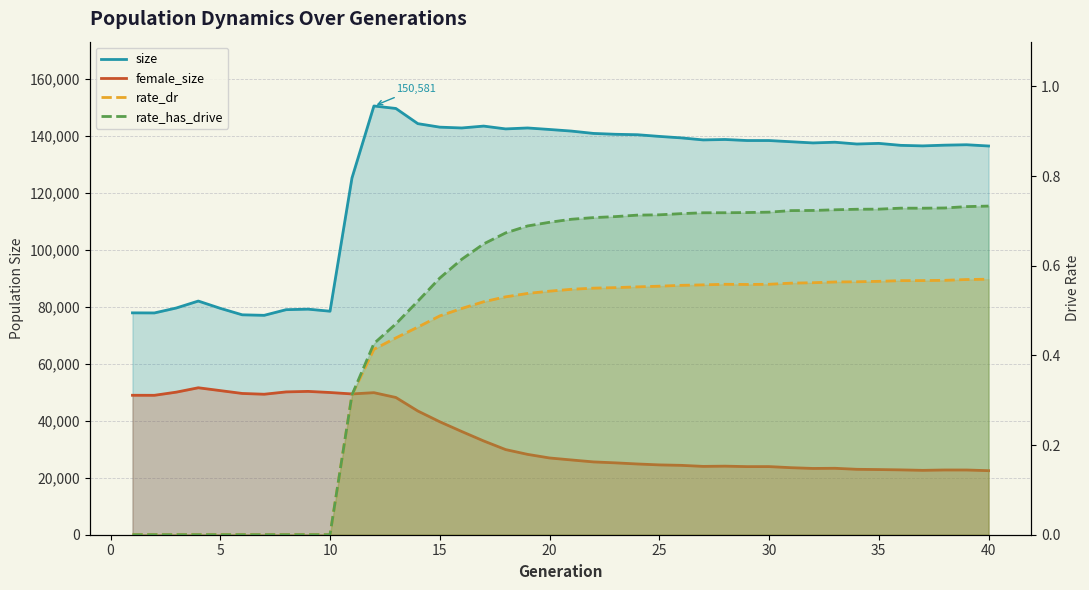

True or false: rate_dr and rate_has_drive cross at least once.

False